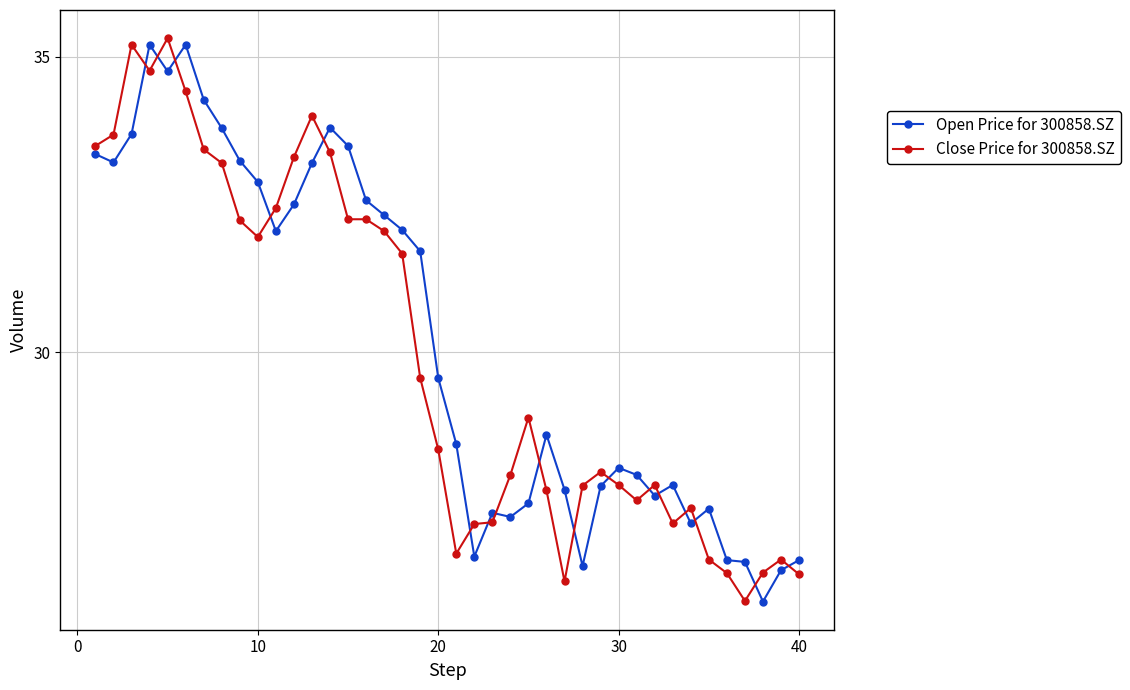

What is the average value of the Close Price for 300858.SZ series?

30.0